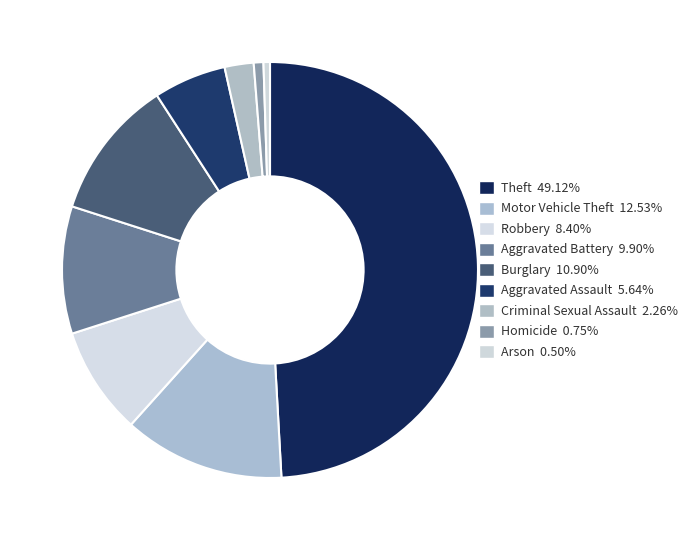

Which category has the smallest portion of the pie?

Arson